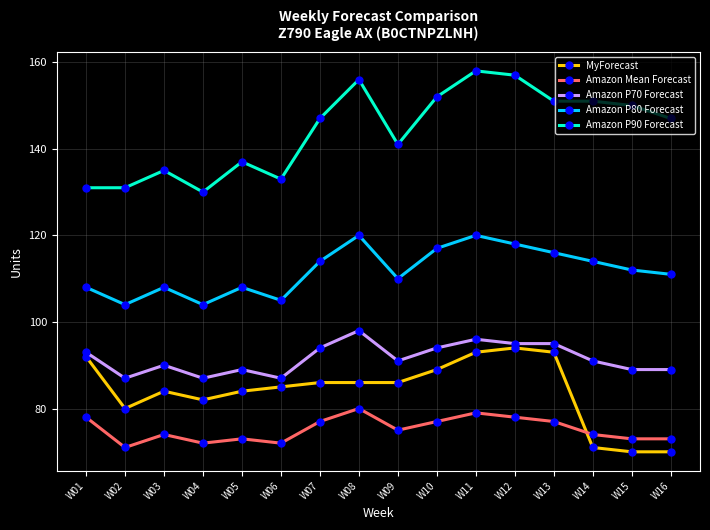

Is this an area chart (filled region under the line)?

No